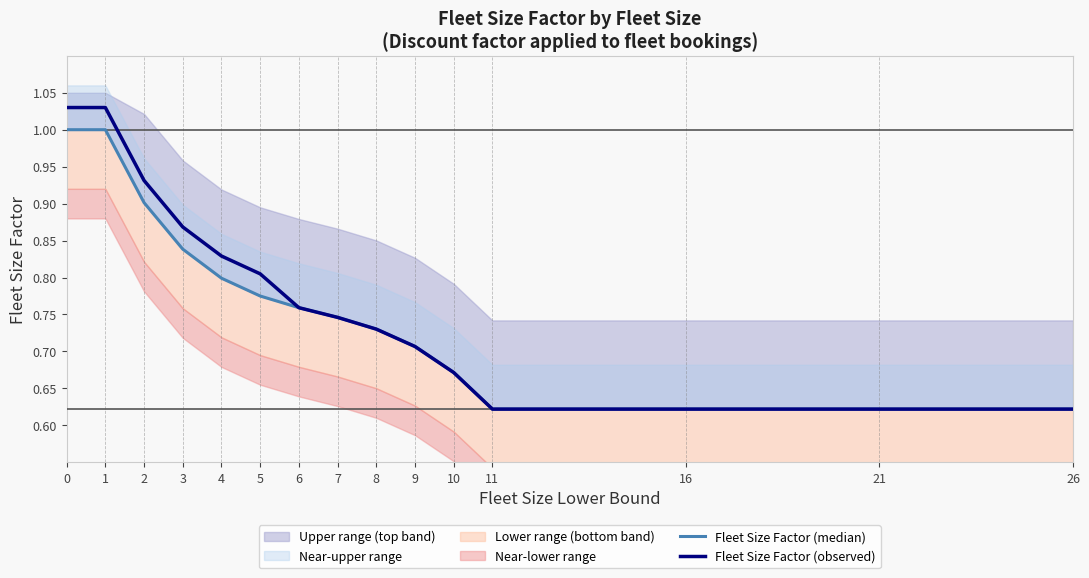

True or false: Fleet Size Factor (observed) has a value of 1.0 at 10.

False